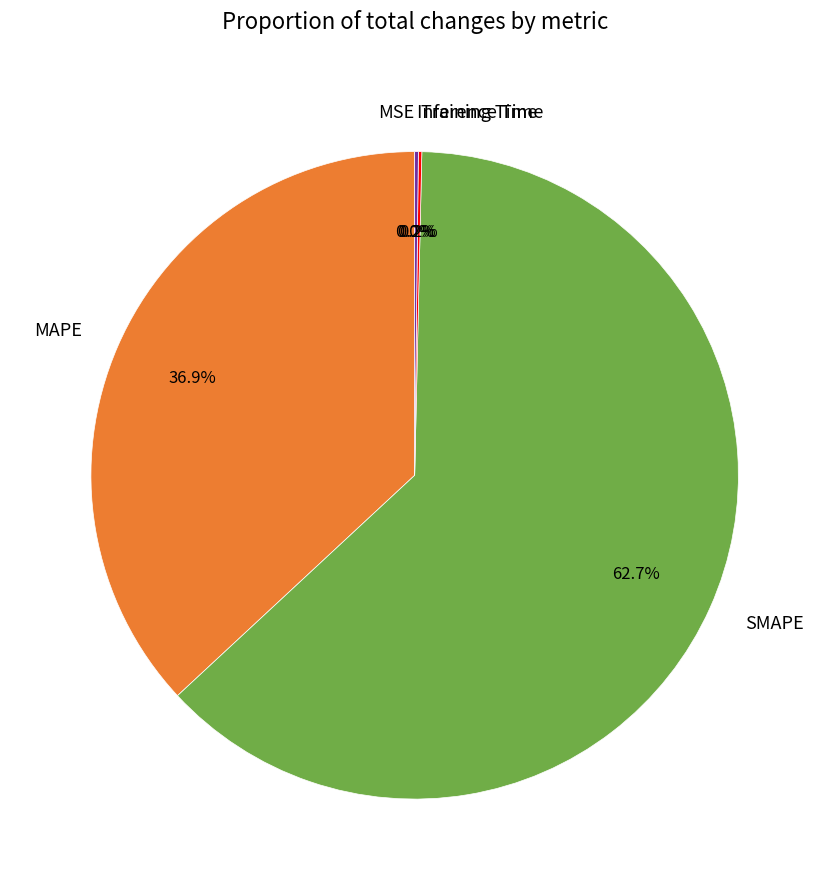

Does any single category account for the majority?

Yes